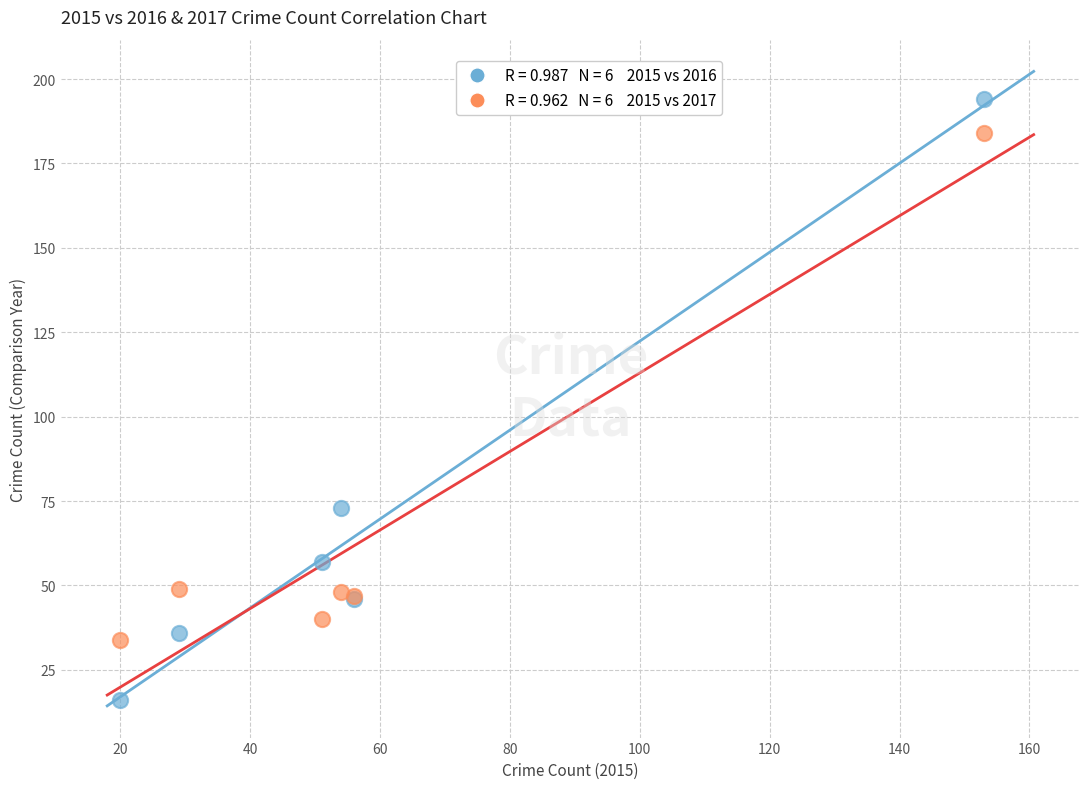

Across all series, what Y value is closest to 105?

73